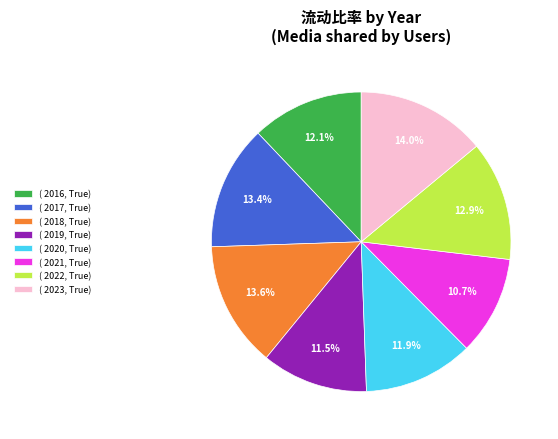

What is the ratio of the value at ( 2021, True) to the value at ( 2017, True)?

0.8